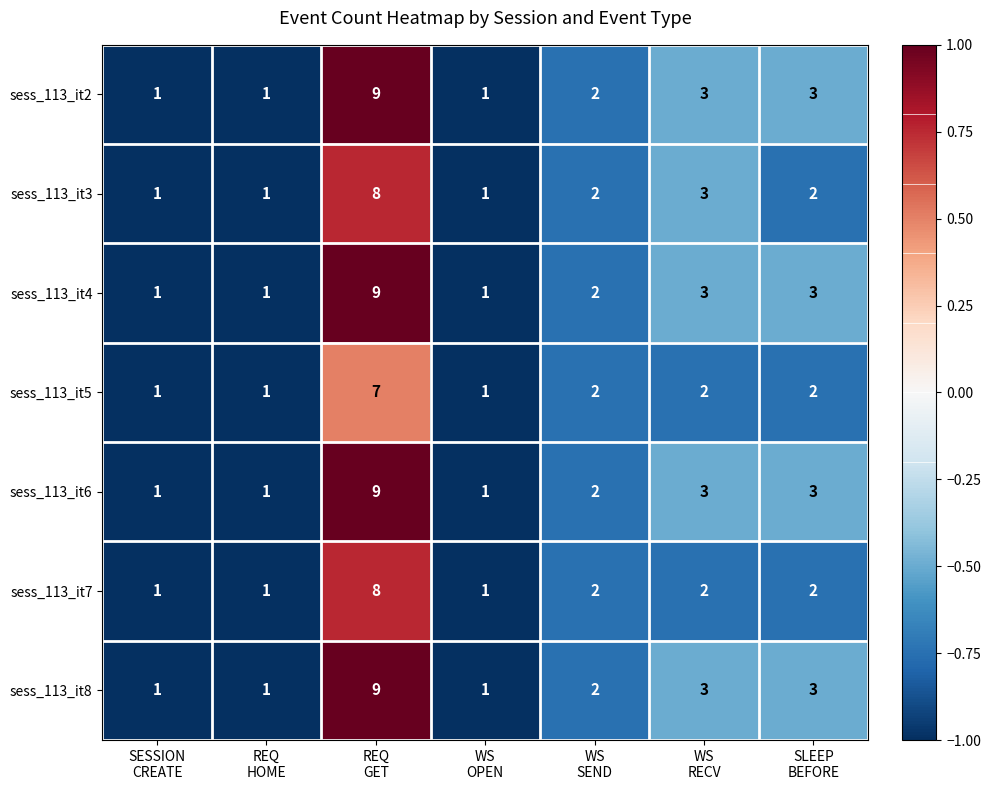

At which category does the chart reach its peak across all series?

REQ
GET